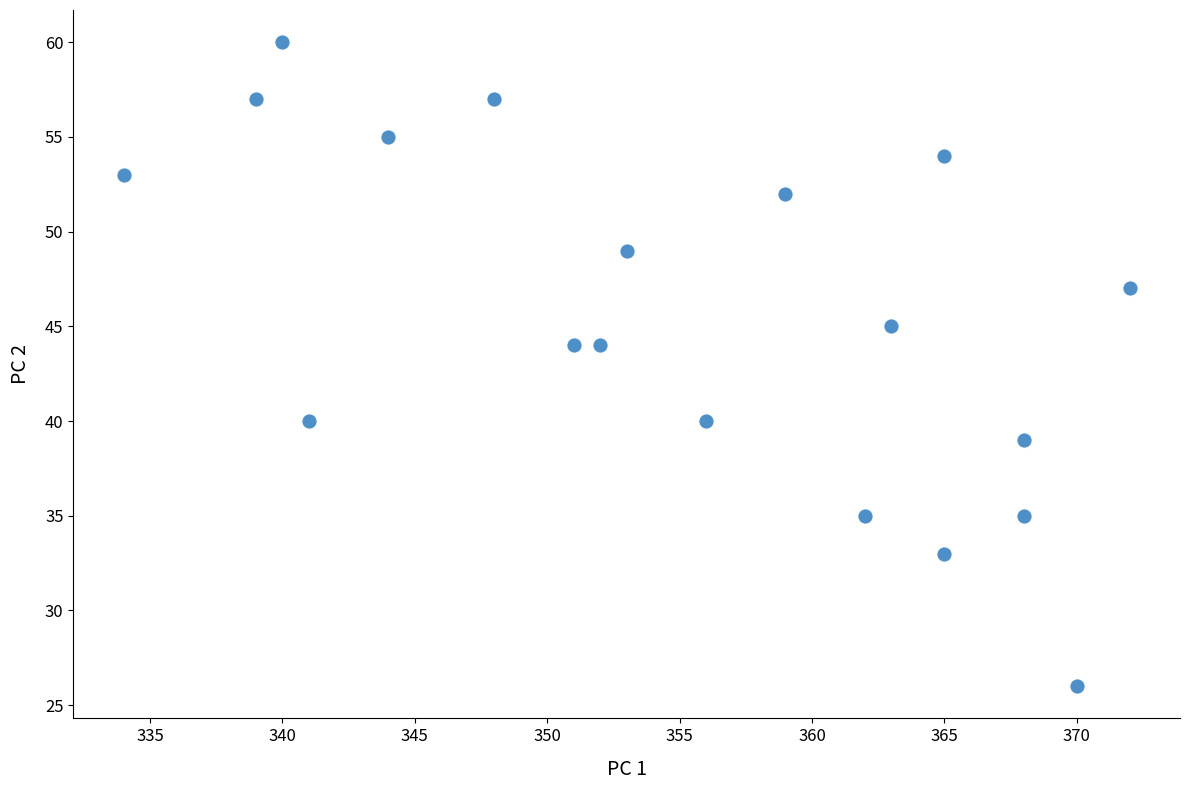

What is the range of Y values (max minus min)?

34